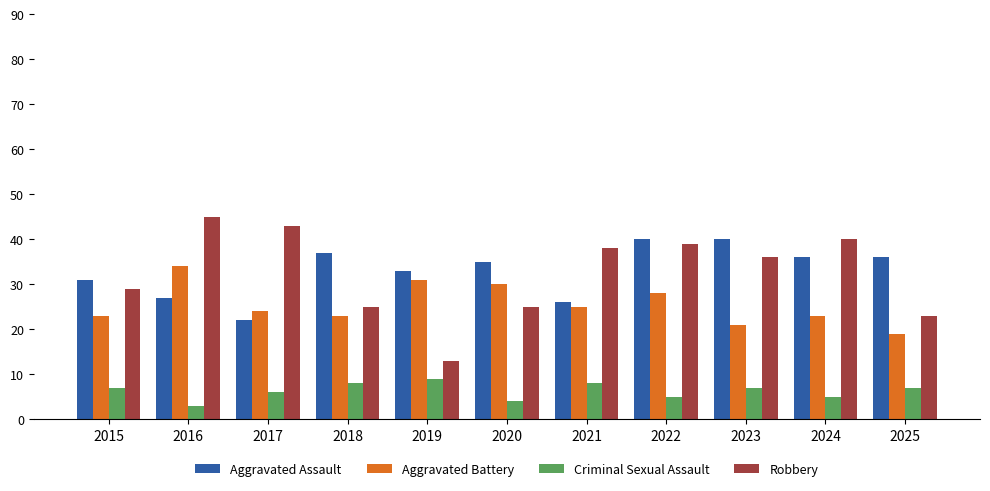

What is the smallest value displayed?

3